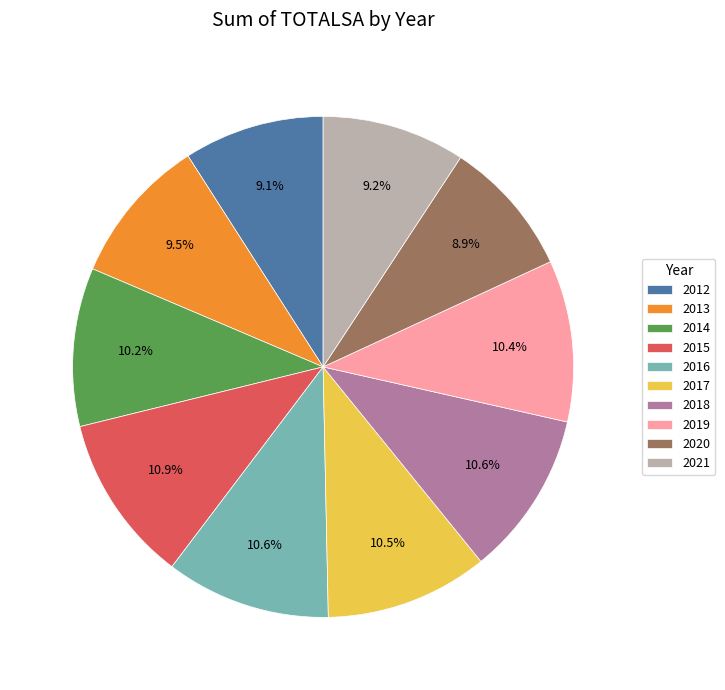

Is there any slice that represents more than half of the pie?

No